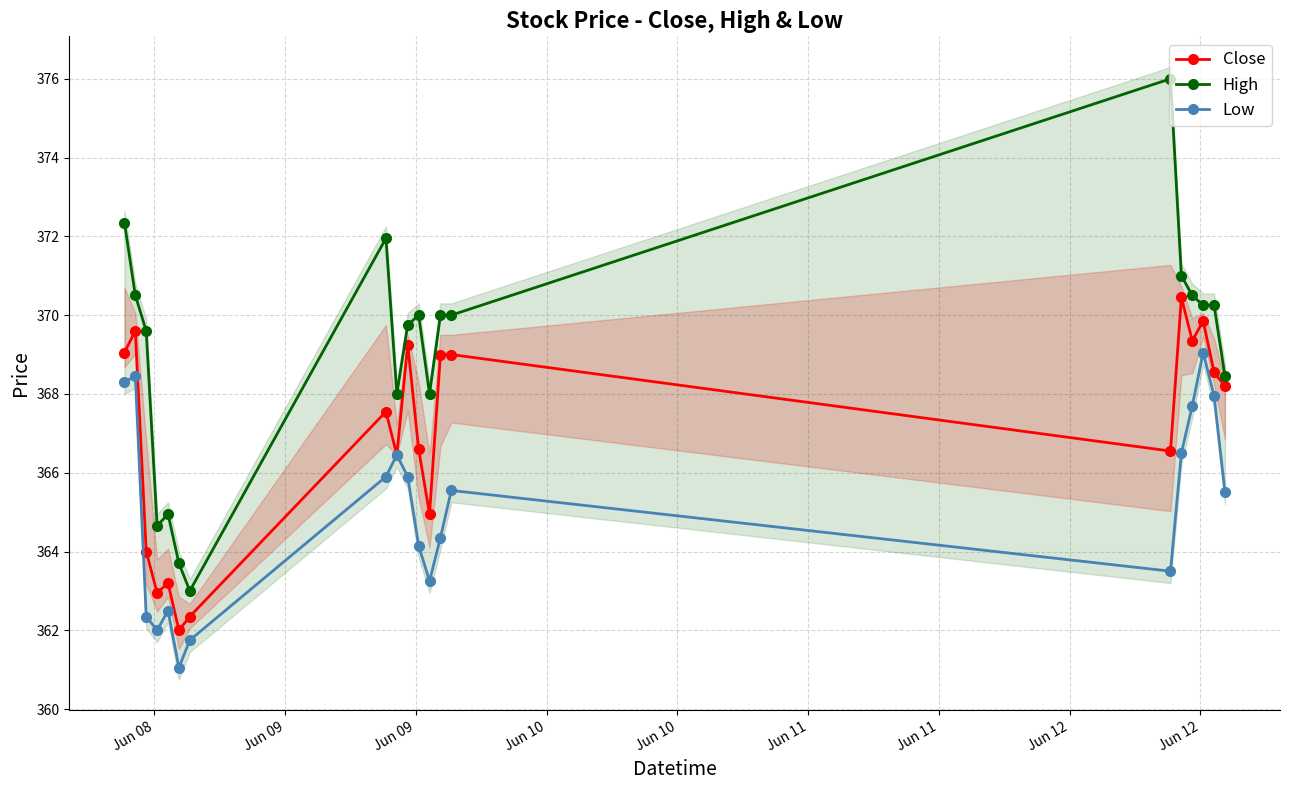

How many data points in Low are above 365?

11